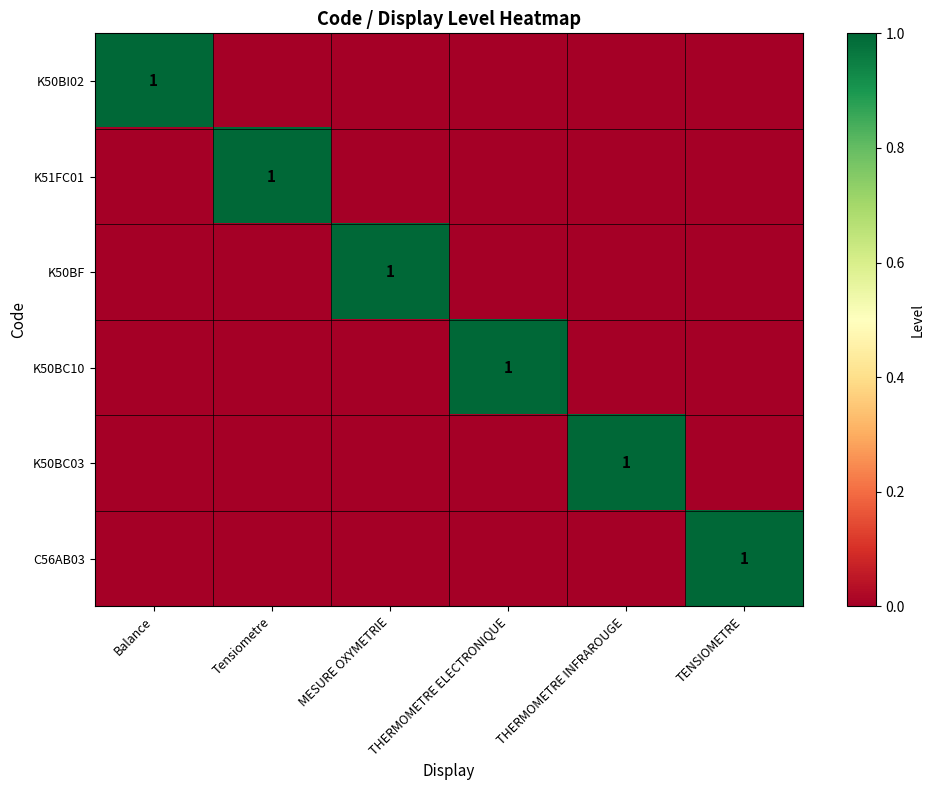

True or false: K50BC03 has a value of 1 at THERMOMETRE INFRAROUGE.

True